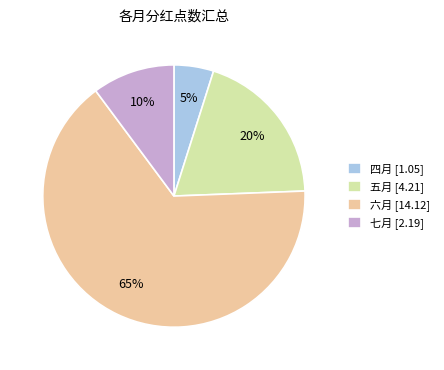

Which category has the biggest portion of the pie?

六月